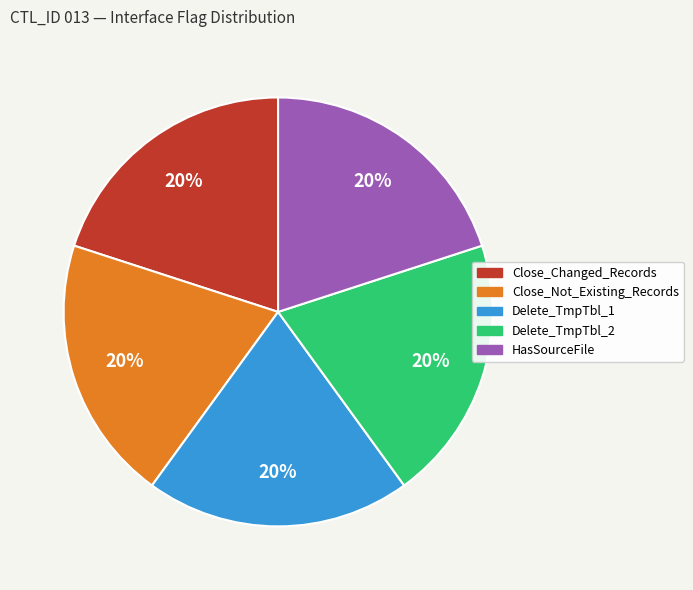

To the nearest percent, what portion does Close_Changed_Records represent?

20%